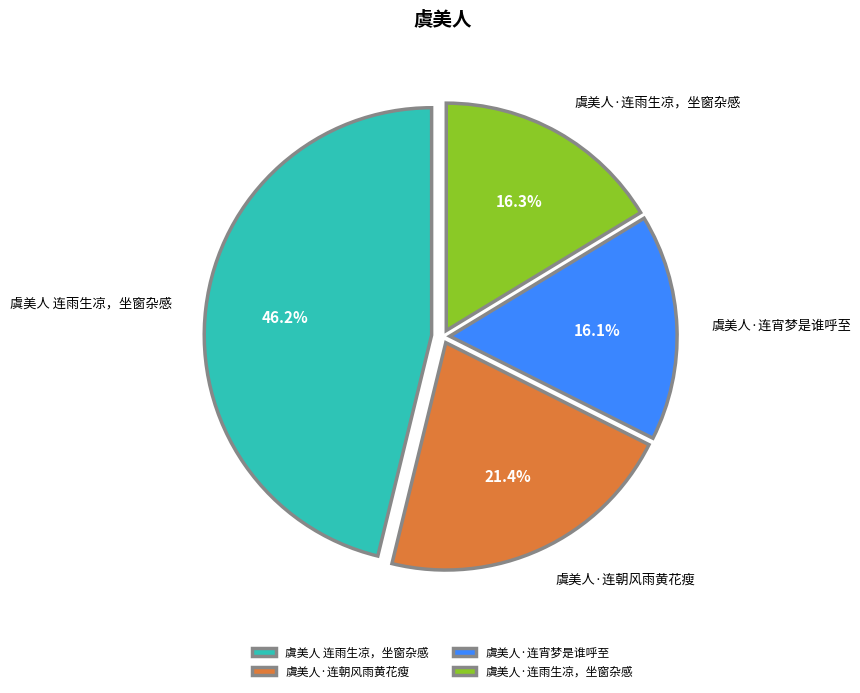

What is the total percentage of 虞美人·连宵梦是谁呼至 and 虞美人·连朝风雨黄花瘦?

37.5%